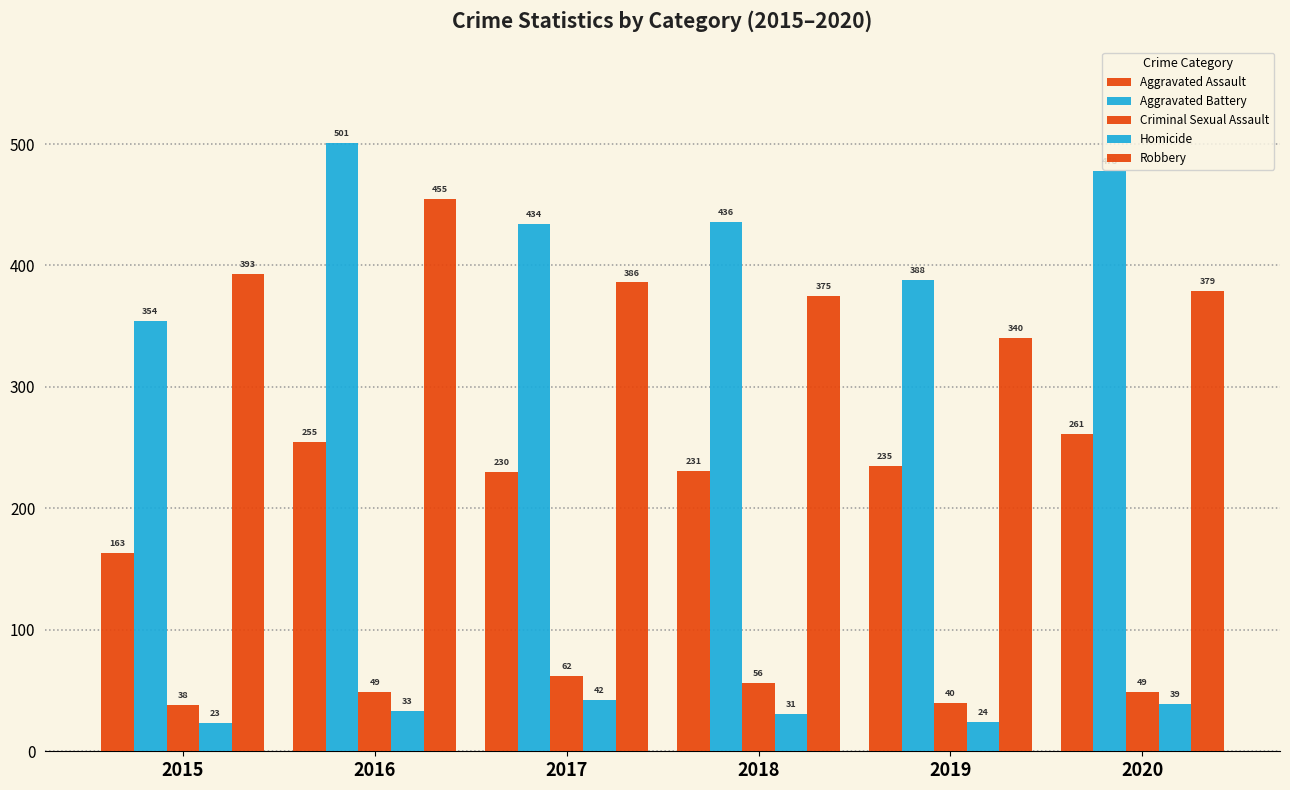

Which series has the largest total across all categories?

Aggravated Battery